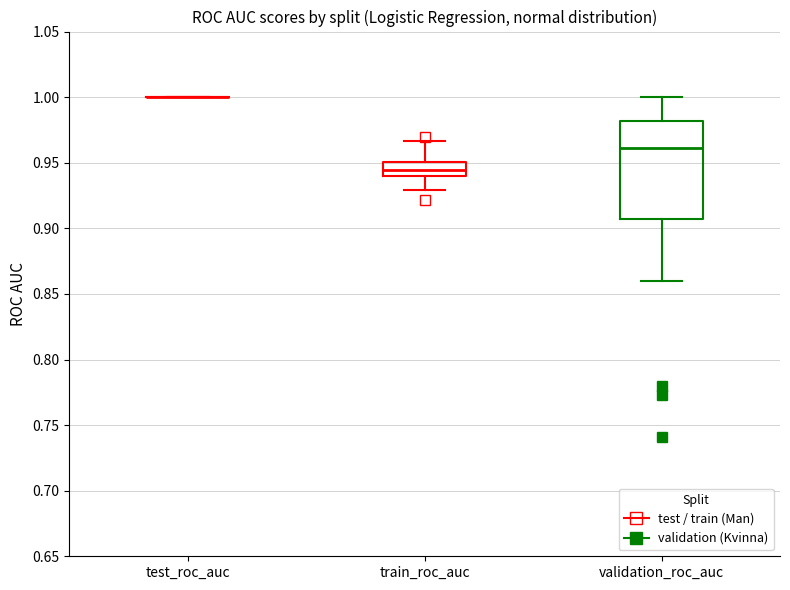

Comparing the boxes themselves (not the whiskers), which one is the tallest?

validation_roc_auc